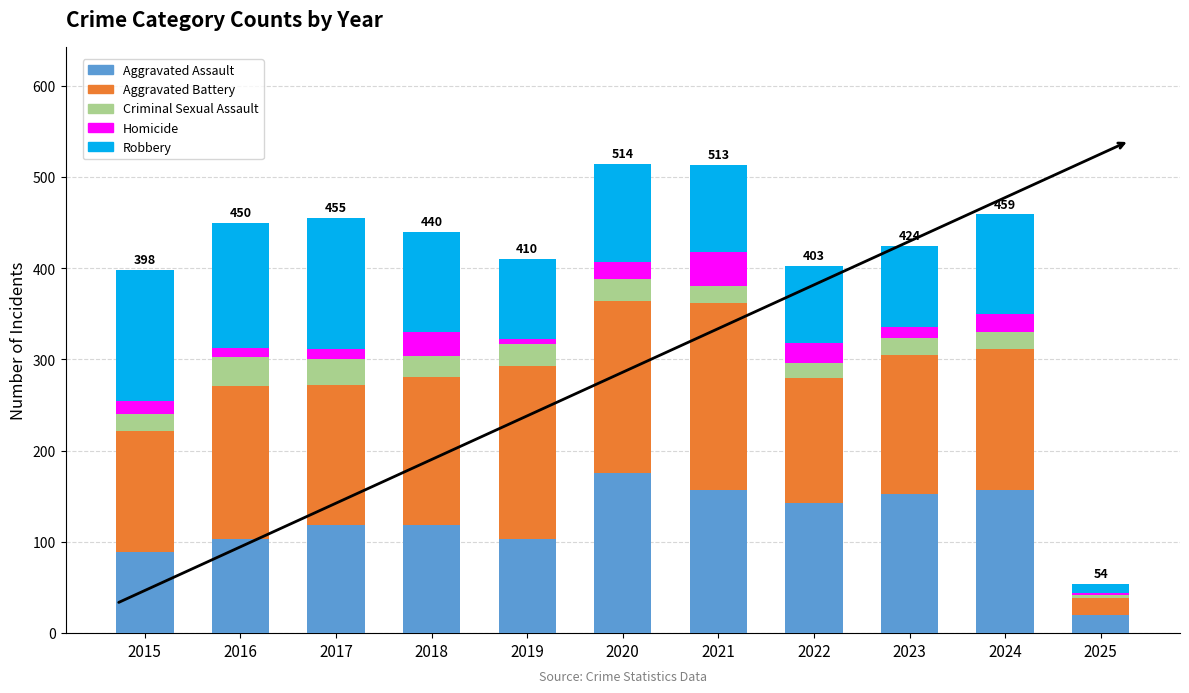

How many distinct data groups are displayed?

5